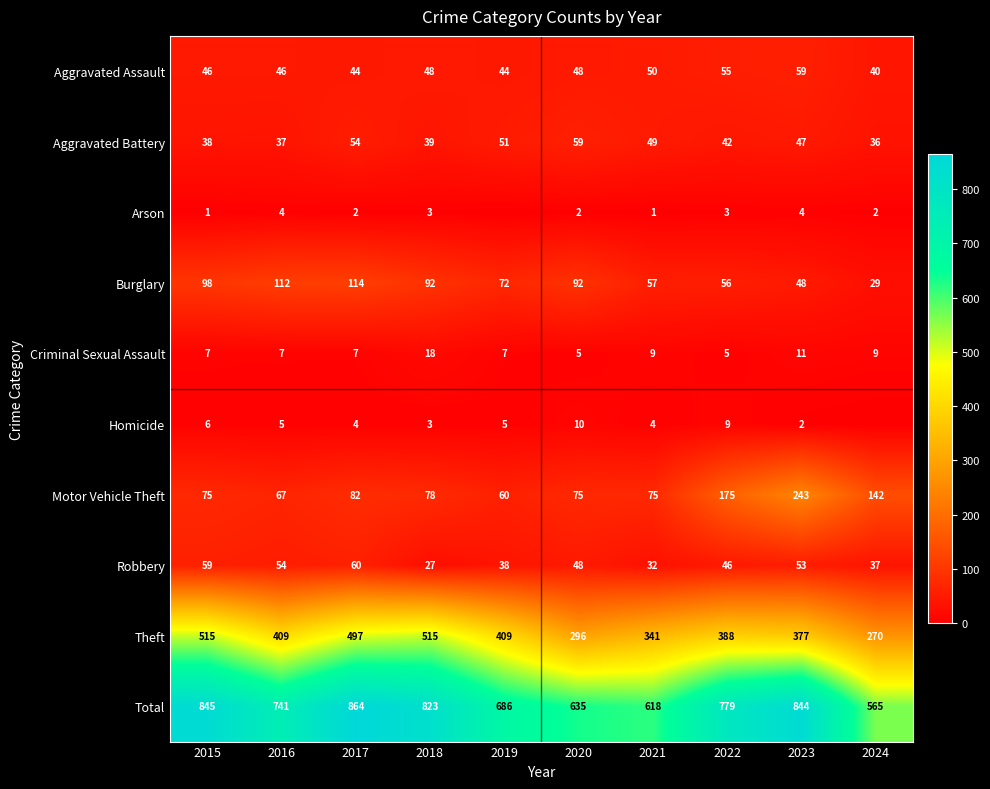

Between 2021 and 2023, which series saw the biggest shift?

Total